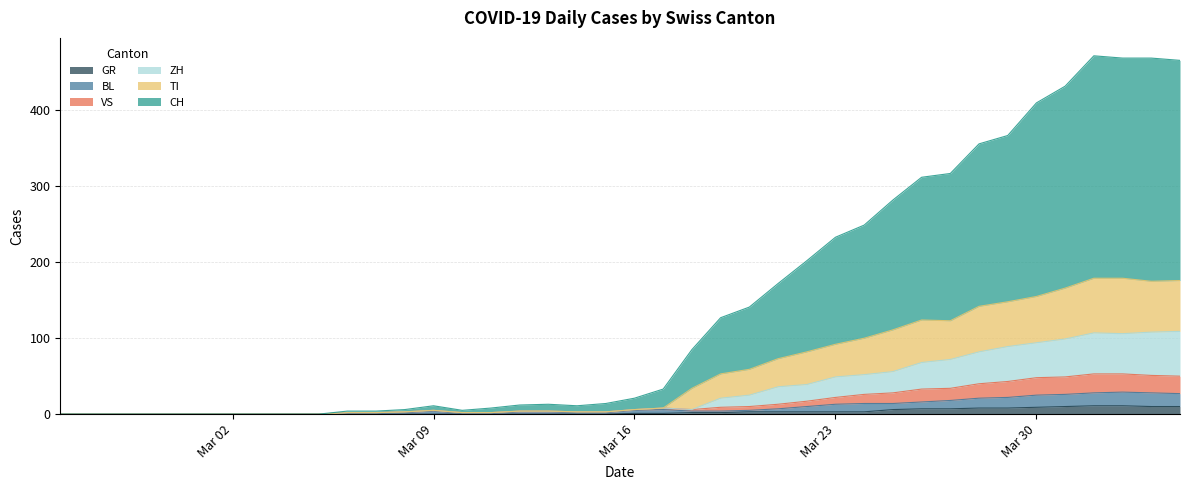

What is the maximum value for GR?

11